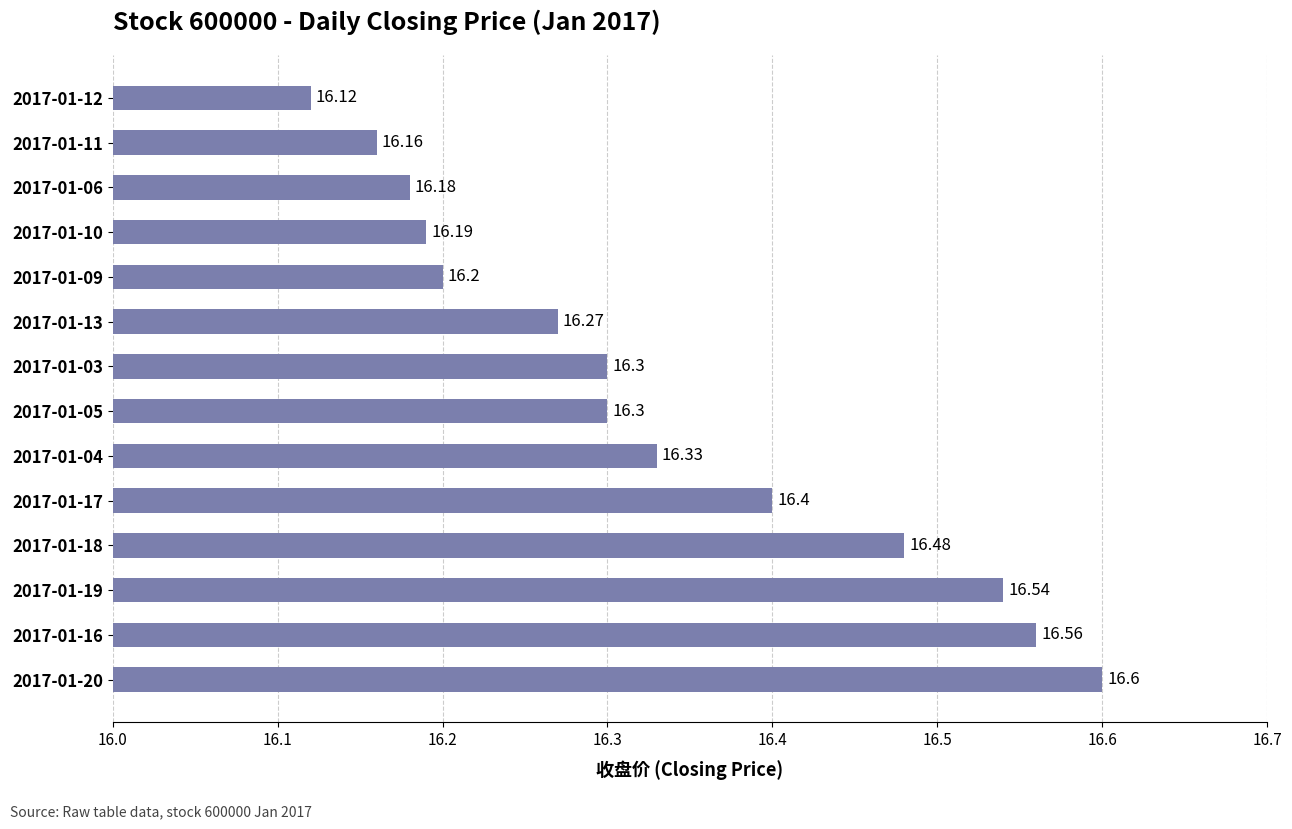

What is the change in value from 2017-01-18 to 2017-01-06?

-0.3